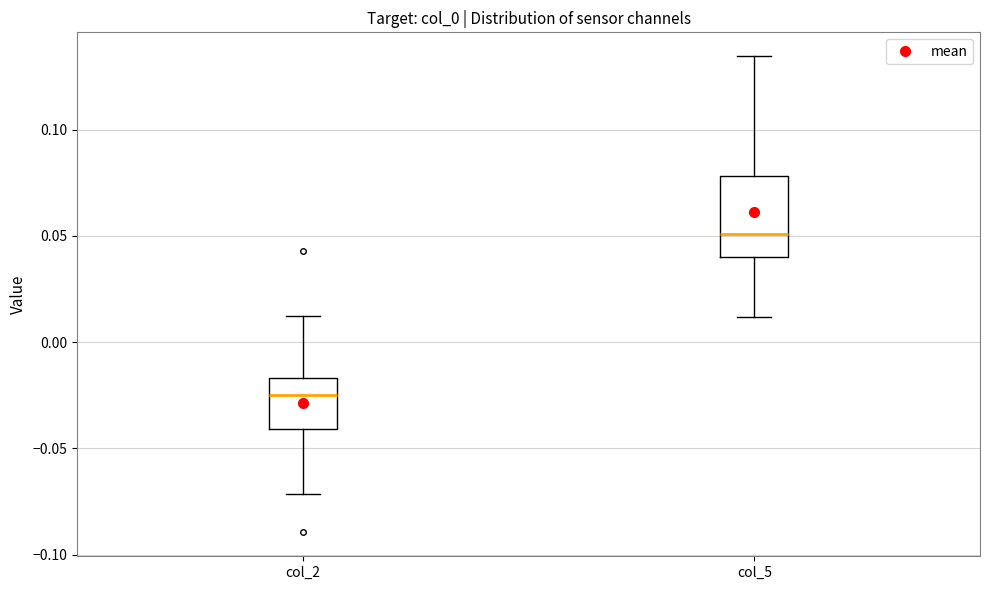

Reading left to right, read every box against the y-axis: the position of its median line, the range the box covers, and the ends of its whiskers. The values are not printed on the chart, so give them approximately, as read against the axis.

col_2: median -0.025, box -0.040 to -0.015, whiskers -0.070 to 0.010
col_5: median 0.050, box 0.040 to 0.080, whiskers 0.010 to 0.135